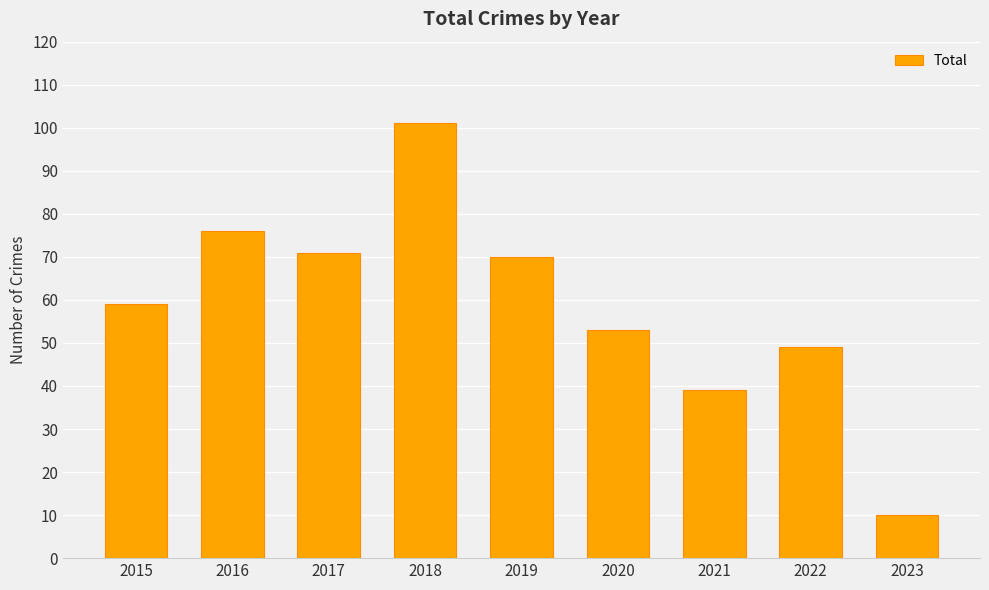

Rank the categories by value from highest to lowest.

2018, 2016, 2017, 2019, 2015, 2020, 2022, 2021, 2023